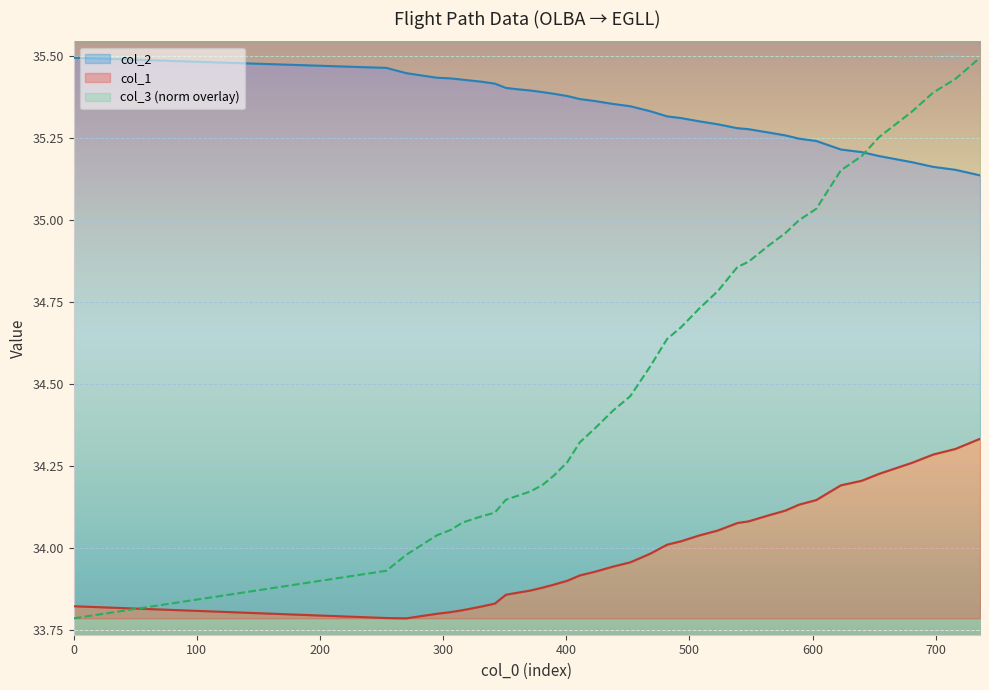

Reading left to right, list all the values displayed in this chart.

col_1: 0=33.8	254=33.8	270=33.8	295=33.8	306=33.8	316=33.8	331=33.8	342=33.8	351=33.9	360=33.9	371=33.9	381=33.9	390=33.9	401=33.9	411=33.9	423=33.9	438=33.9	452=34.0	468=34.0	482=34.0	493=34.0	508=34.0	523=34.1	539=34.1	548=34.1	564=34.1	578=34.1	589=34.1	603=34.1	623=34.2	640=34.2	654=34.2	681=34.3	698=34.3	716=34.3	736=34.3
col_2: 0=35.5	254=35.5	270=35.4	295=35.4	306=35.4	316=35.4	331=35.4	342=35.4	351=35.4	360=35.4	371=35.4	381=35.4	390=35.4	401=35.4	411=35.4	423=35.4	438=35.4	452=35.3	468=35.3	482=35.3	493=35.3	508=35.3	523=35.3	539=35.3	548=35.3	564=35.3	578=35.3	589=35.2	603=35.2	623=35.2	640=35.2	654=35.2	681=35.2	698=35.2	716=35.2	736=35.1
col_3: 0=33.8	254=33.9	270=34.0	295=34.0	306=34.1	316=34.1	331=34.1	342=34.1	351=34.1	360=34.2	371=34.2	381=34.2	390=34.2	401=34.3	411=34.3	423=34.4	438=34.4	452=34.5	468=34.6	482=34.6	493=34.7	508=34.7	523=34.8	539=34.9	548=34.9	564=34.9	578=35.0	589=35.0	603=35.0	623=35.2	640=35.2	654=35.3	681=35.3	698=35.4	716=35.4	736=35.5